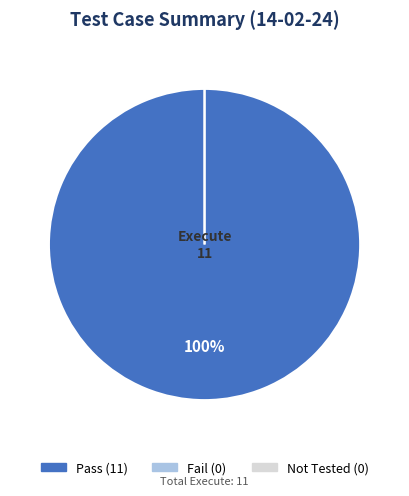

Count the number of slices in the pie.

3